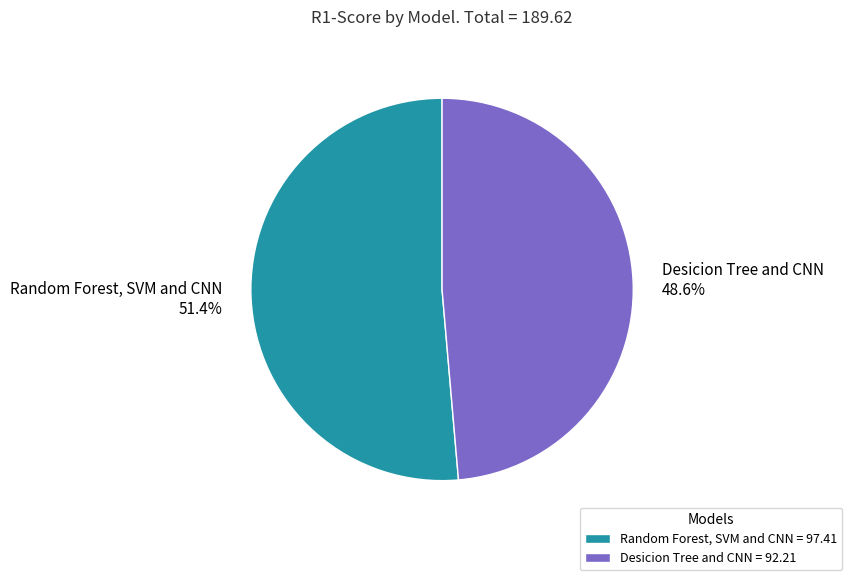

How much of the chart is everything except Random Forest, SVM and CNN?

48.6%